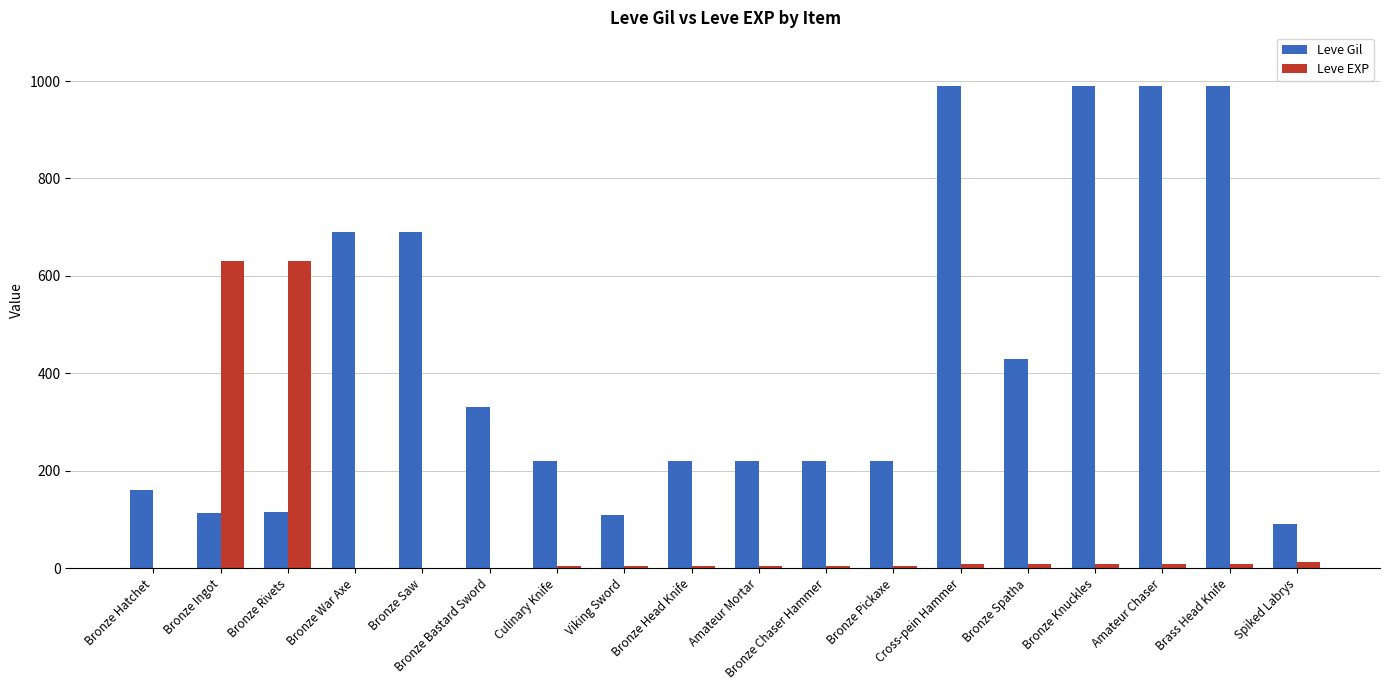

The Leve EXP series shows 5 at Bronze Head Knife. True or false?

True